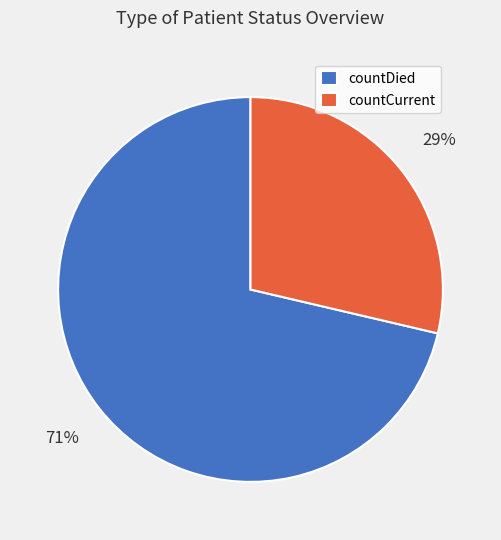

Approximately how many times larger is the value at countCurrent compared to countDied?

0.4